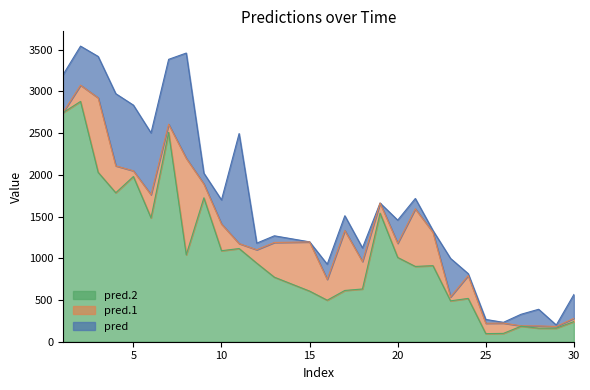

In pred.1, how many points are lower than both neighbors (excluding endpoints)?

9